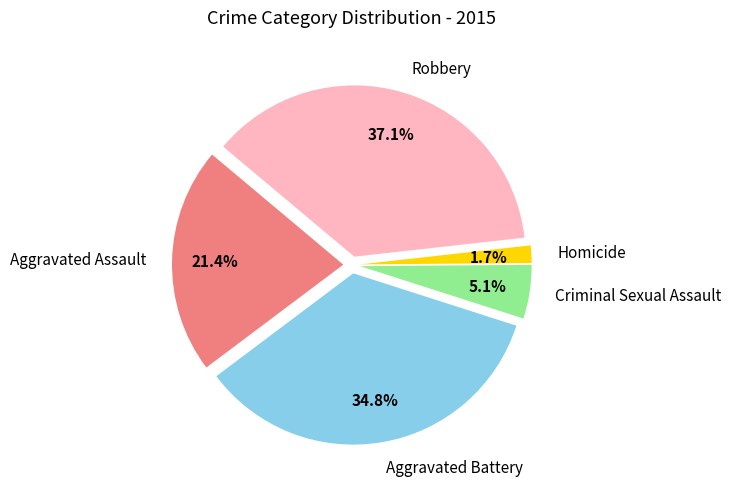

Approximately how many times larger is the value at Aggravated Battery compared to Robbery?

0.9